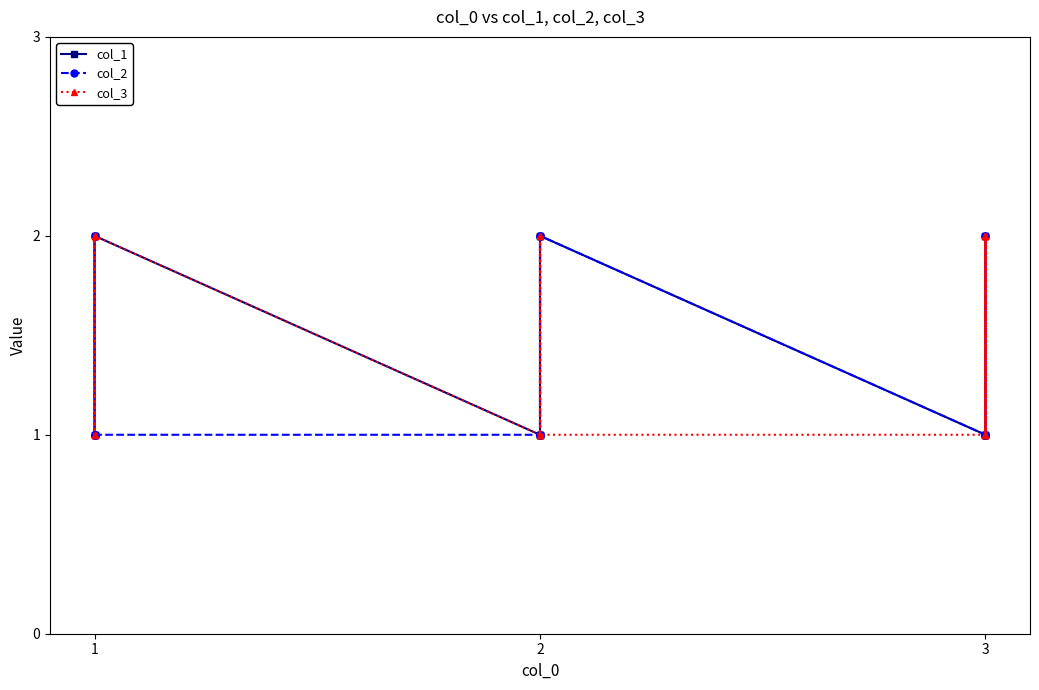

What is the highest value of the col_3 series?

2